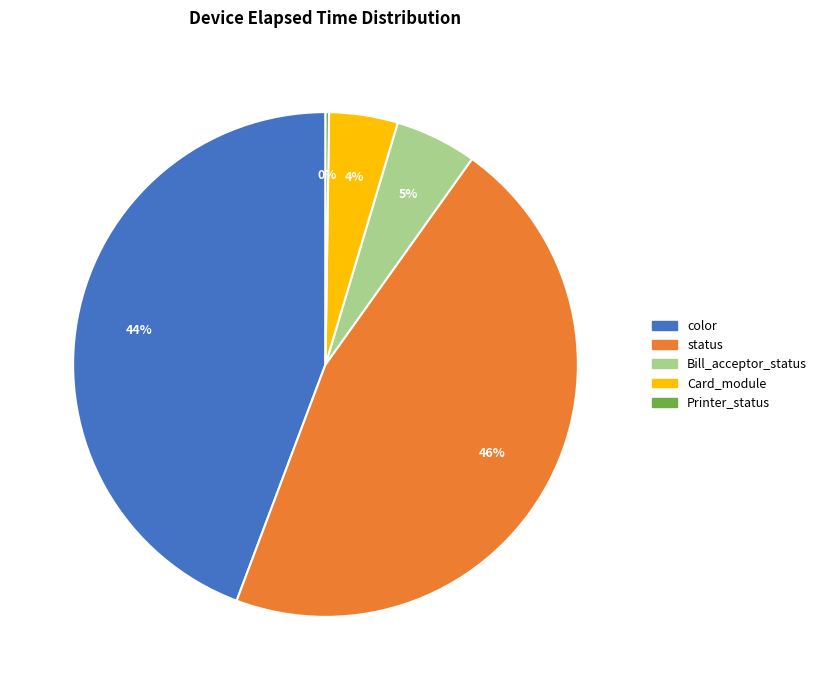

Which category has the biggest portion of the pie?

status